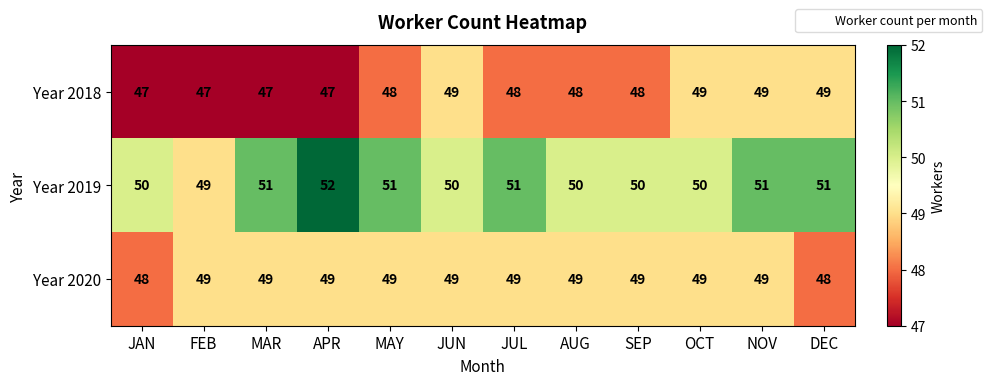

What is the sum of all Year 2019 values?

606